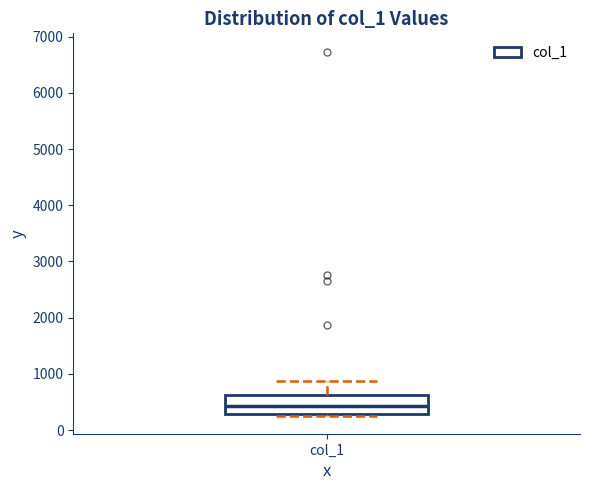

Transcribe this box plot: give where the median line is, the range the box spans, and where the two whiskers end, as read against the y-axis. The values are not printed on the chart, so give them approximately, as read against the axis.

median 400, box 300 to 600, whiskers 300 (just below the box's lower edge) to 900